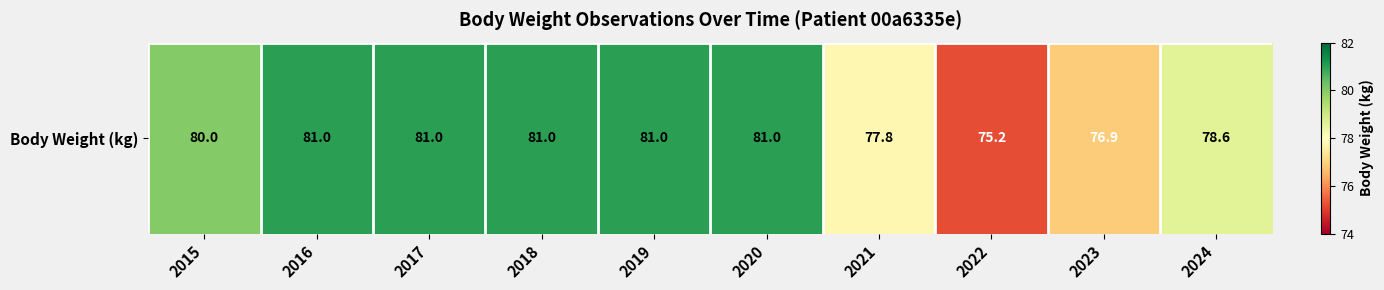

What is the difference between the second highest and second lowest values?

4.1